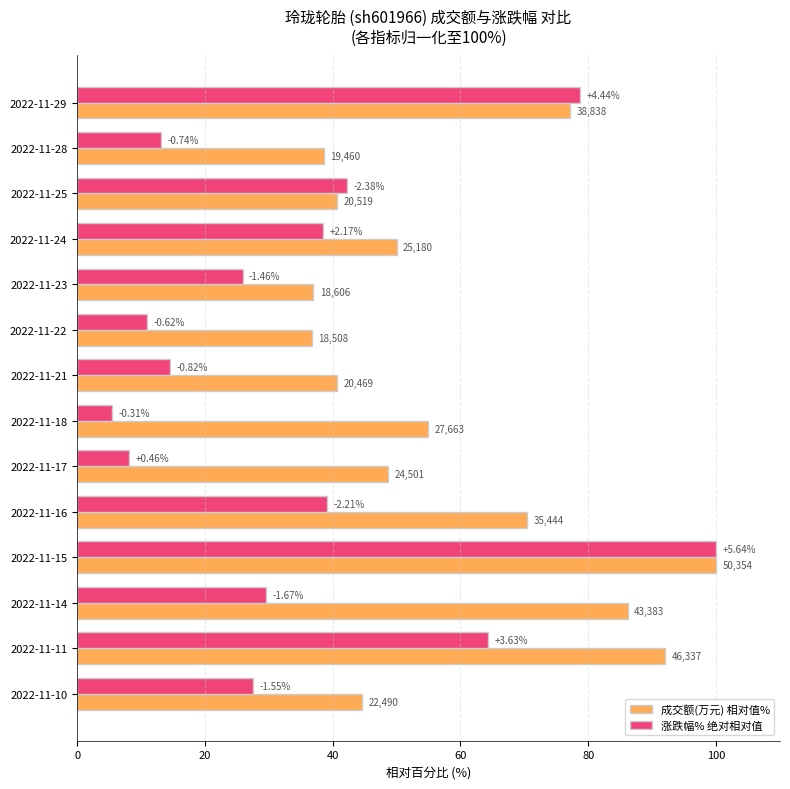

What are all the series names shown in the legend?

成交额(万元) 相对值%, 涨跌幅% 绝对相对值